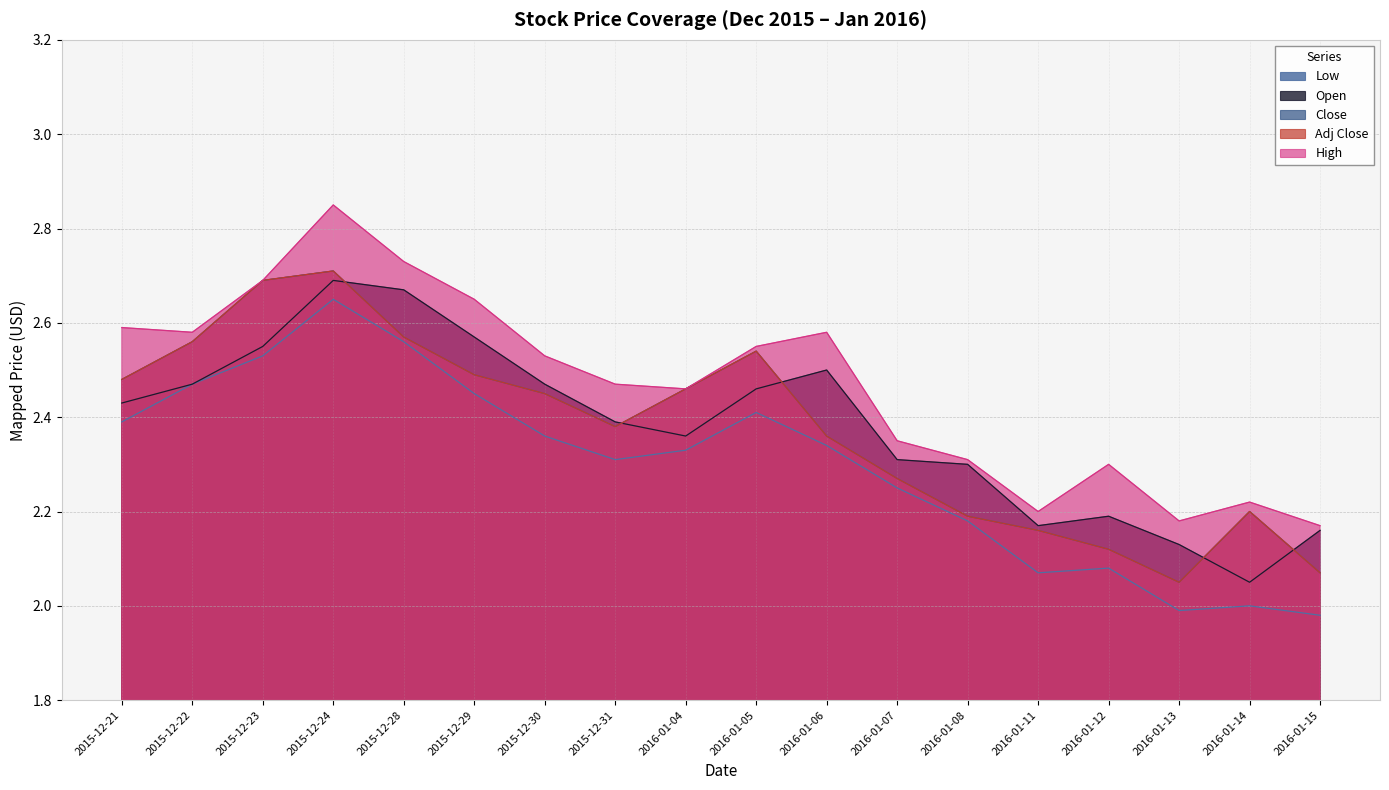

Where is the first local minimum for Low?

2015-12-31